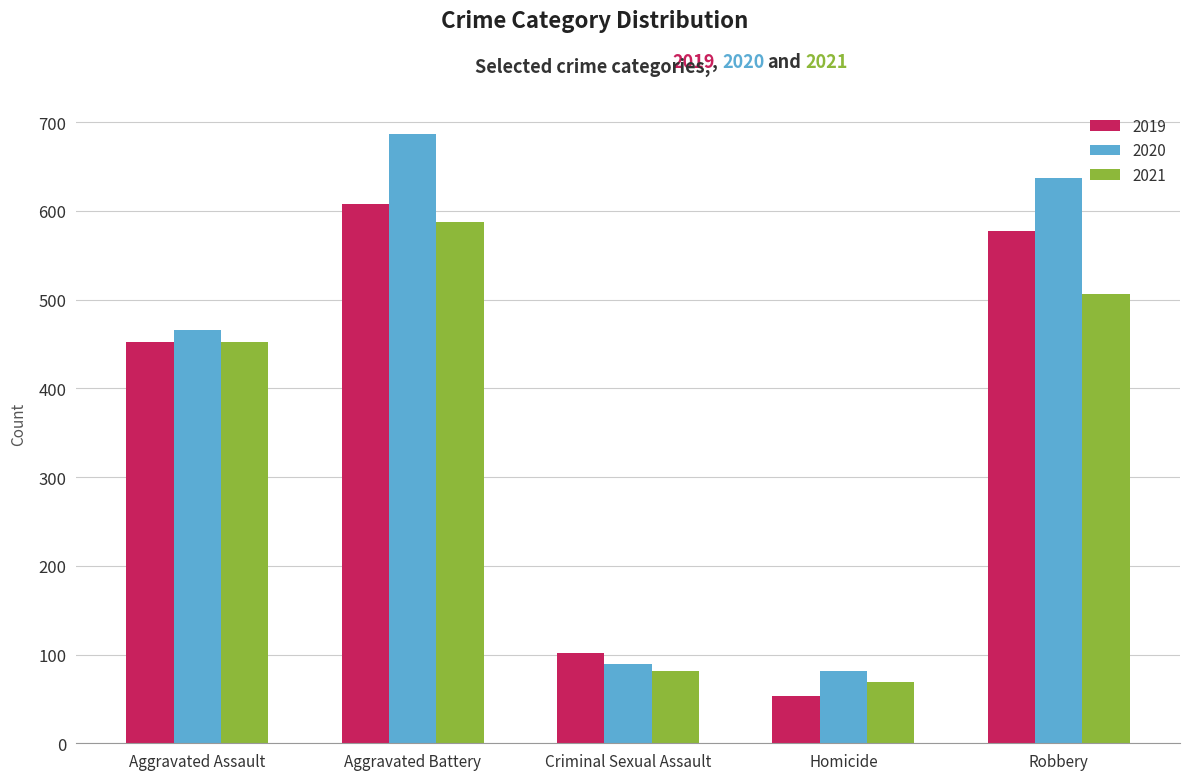

Does the chart contain stacked bars?

No